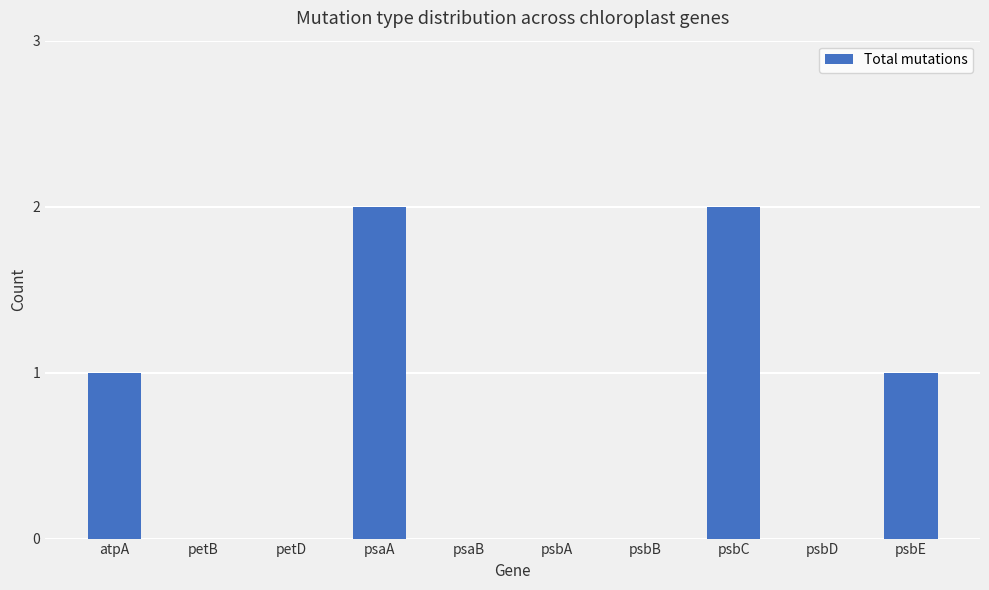

What is the sum of all values?

6